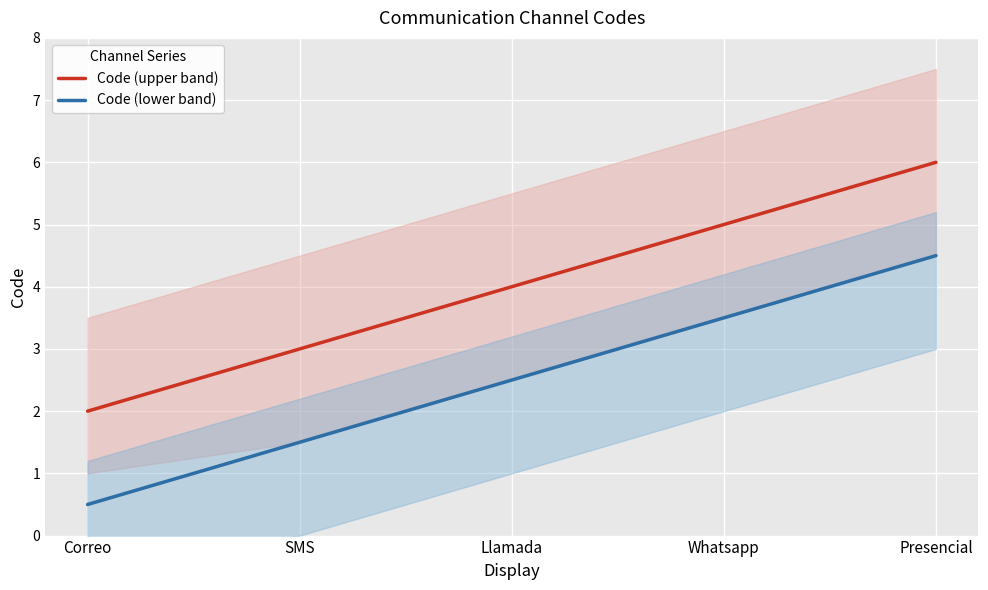

At which category is the sum across all series the highest?

Presencial